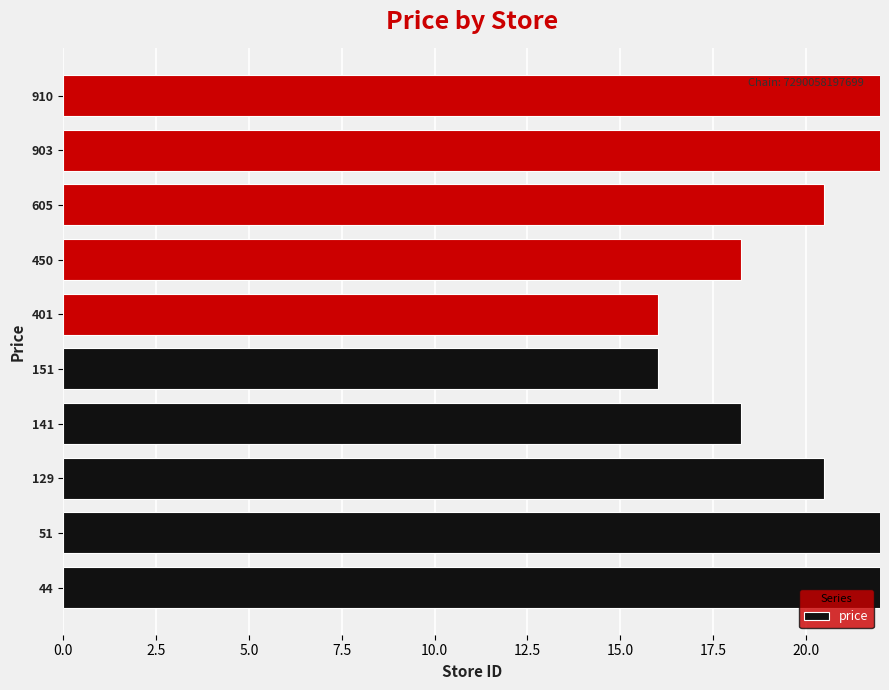

Reading left to right, transcribe all the data shown in this chart.

25.0	22.7	20.5	18.3	16.0	16.0	18.3	20.5	22.7	25.0